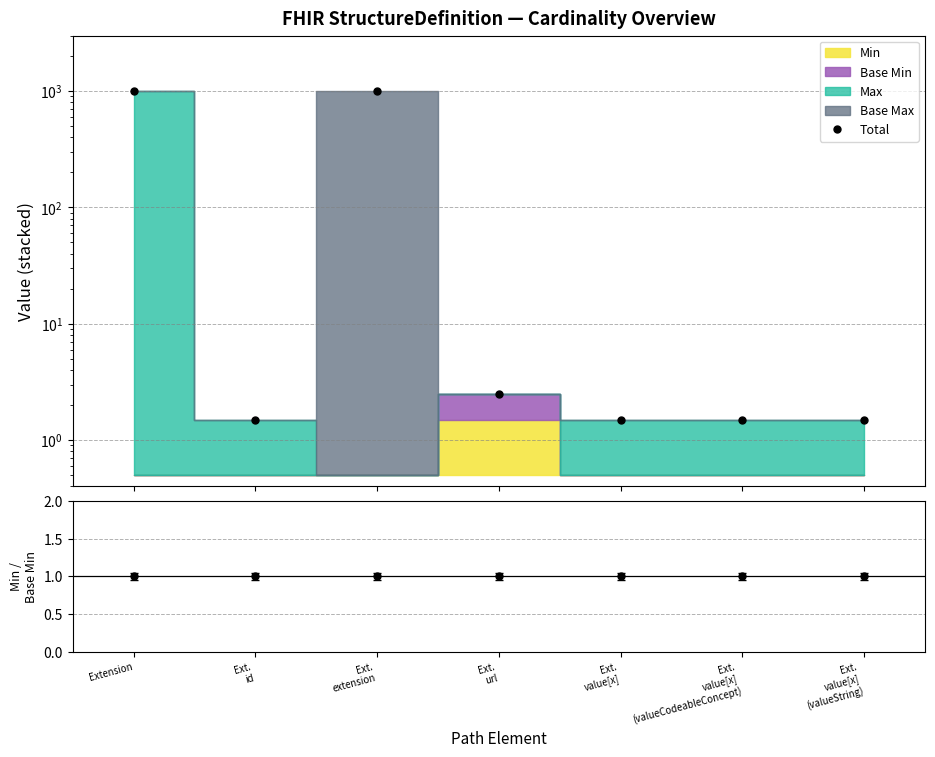

Is it true that the value at Ext.
extension is 1707.7?

False